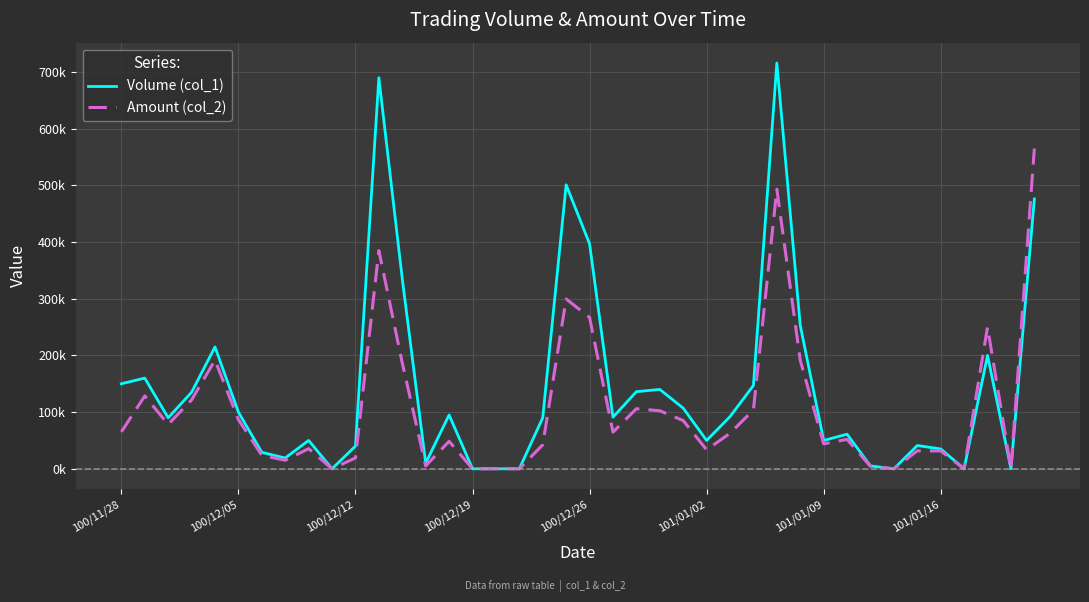

Is this an area chart (filled region under the line)?

No